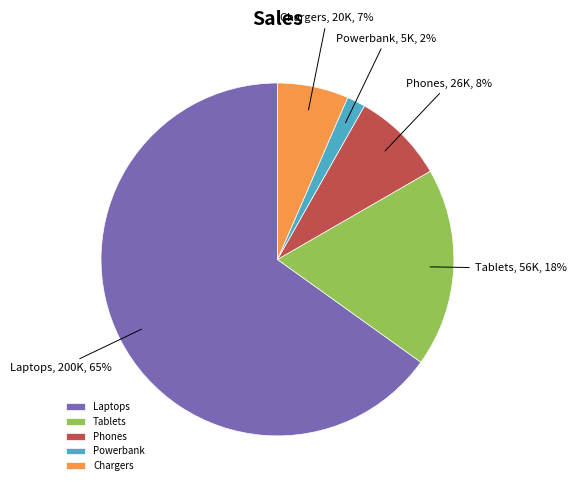

What is the majority slice?

Laptops